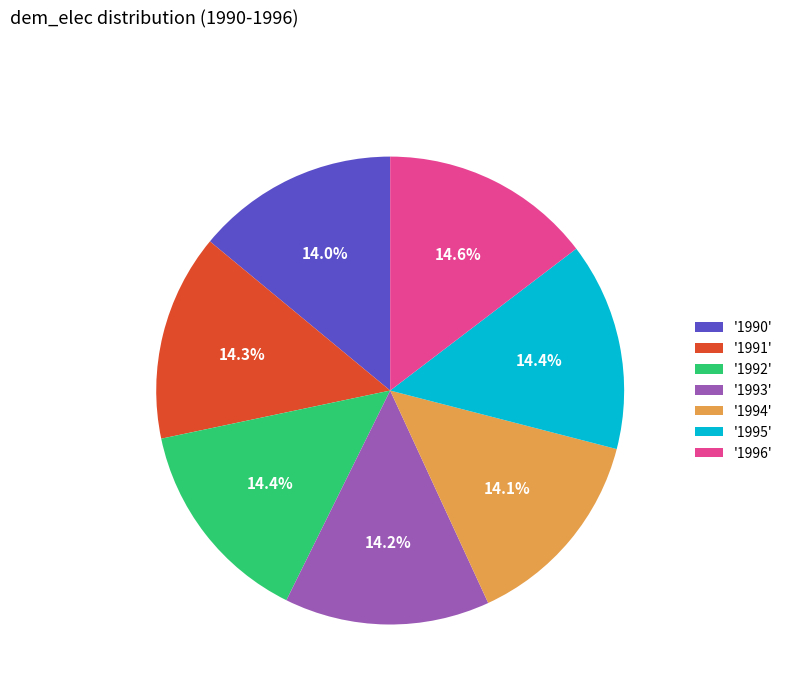

Does '1991' account for over 50% of the chart?

No